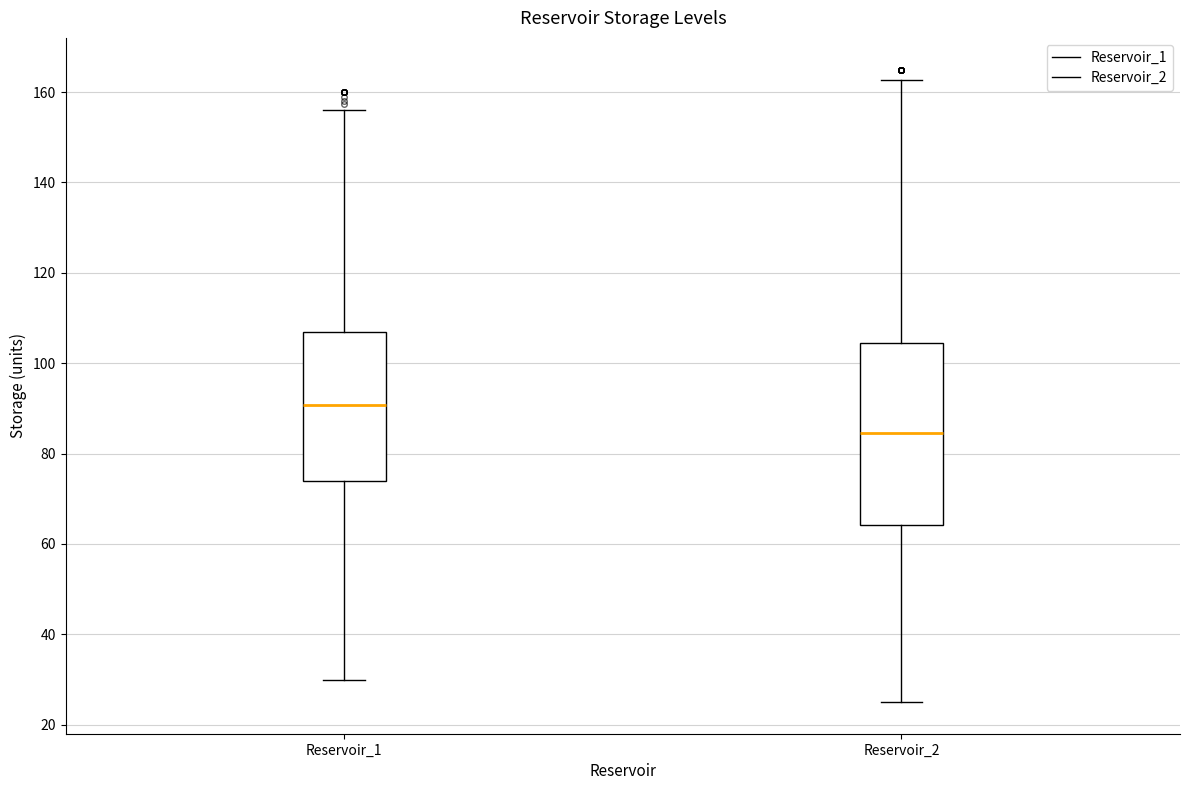

Which box is the tallest, from its lower edge to its upper edge?

Reservoir_2